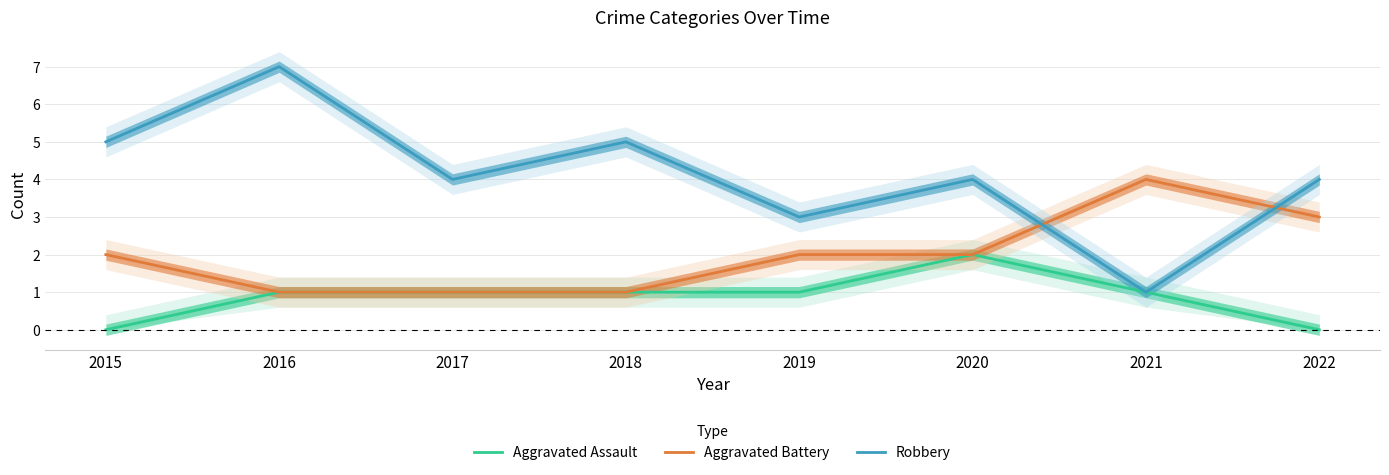

At 2020, list the series in order from largest to smallest.

Robbery, Aggravated Assault, Aggravated Battery